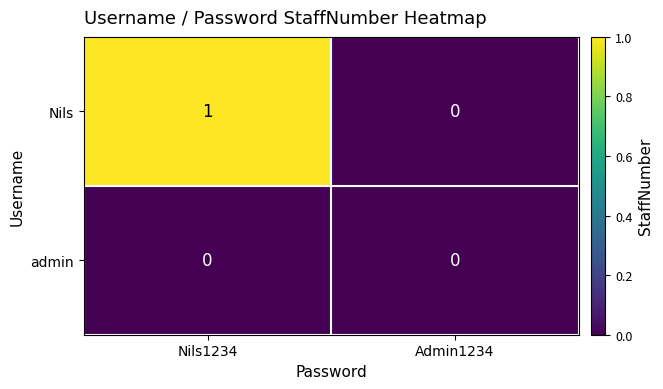

Which label corresponds to the largest value in the chart?

Nils1234